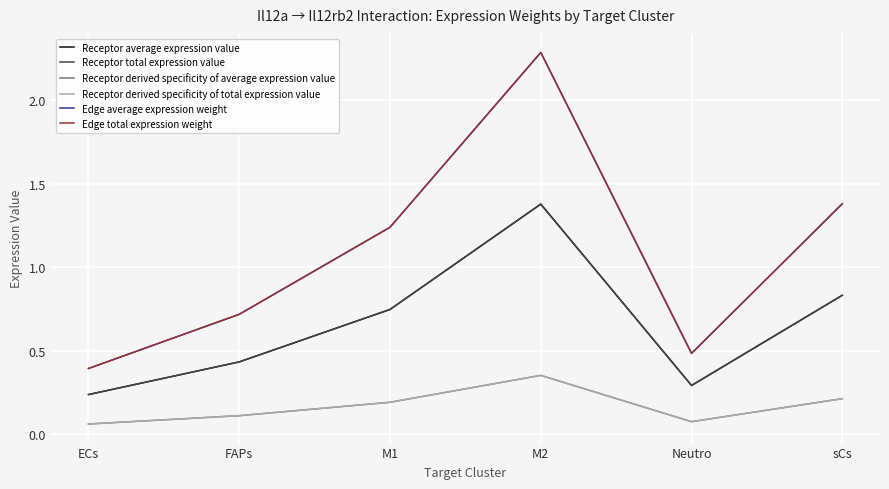

Is the value of Receptor derived specificity of total expression value at FAPs greater than the value of Receptor average expression value at ECs?

No